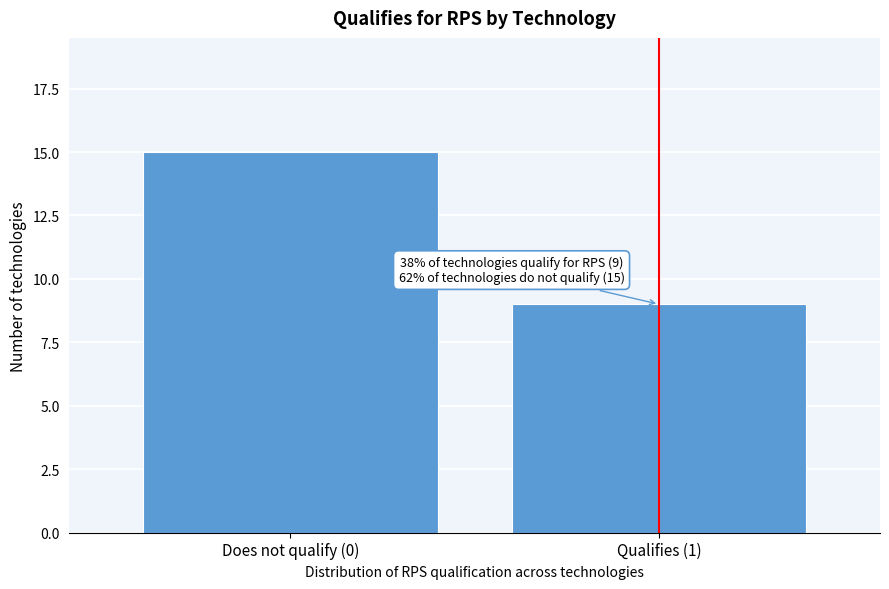

Reading left to right, transcribe all the data shown in this chart.

15	9